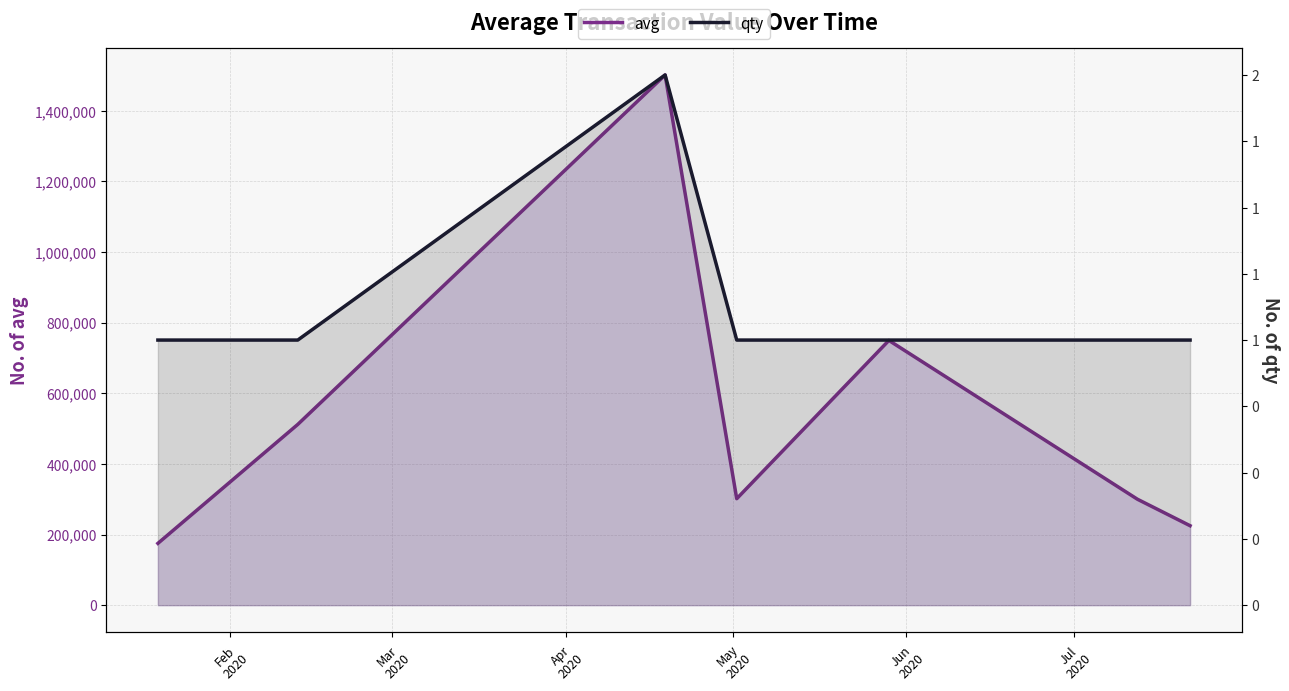

List the series in order of their peak value, highest first.

avg, qty